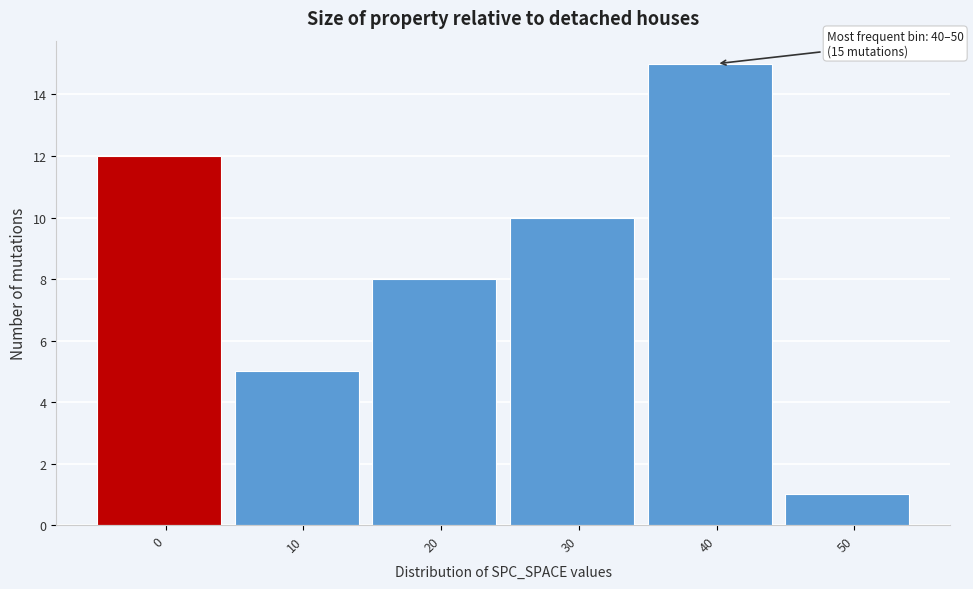

Reading left to right, transcribe all the data shown in this chart.

0=12	10=5	20=8	30=10	40=15	50=1